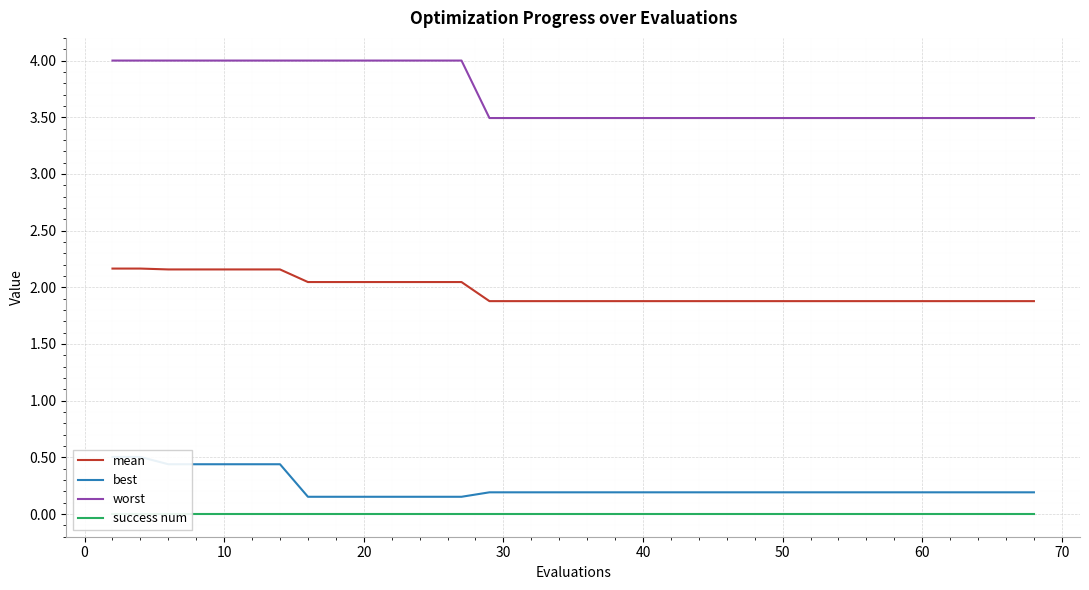

What is the value of the best point at the 33rd from the left?

0.2